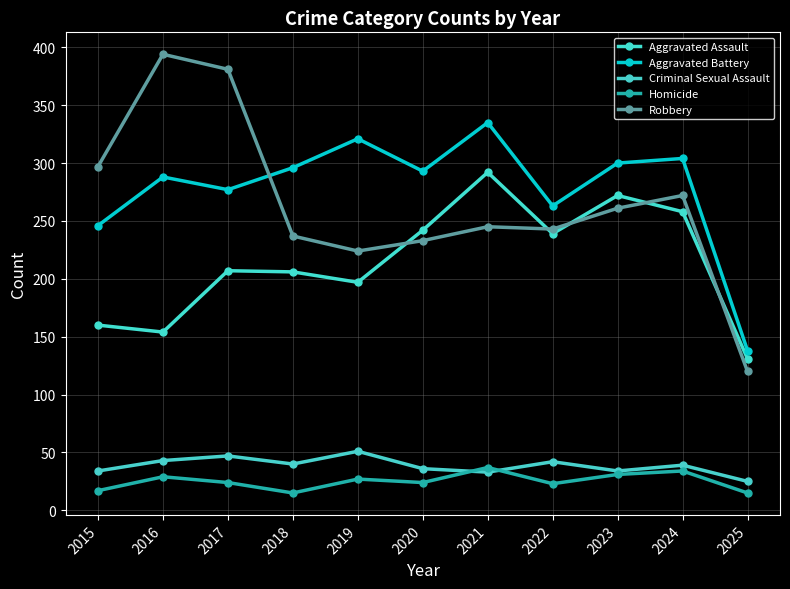

How many lines are shown in the chart?

5